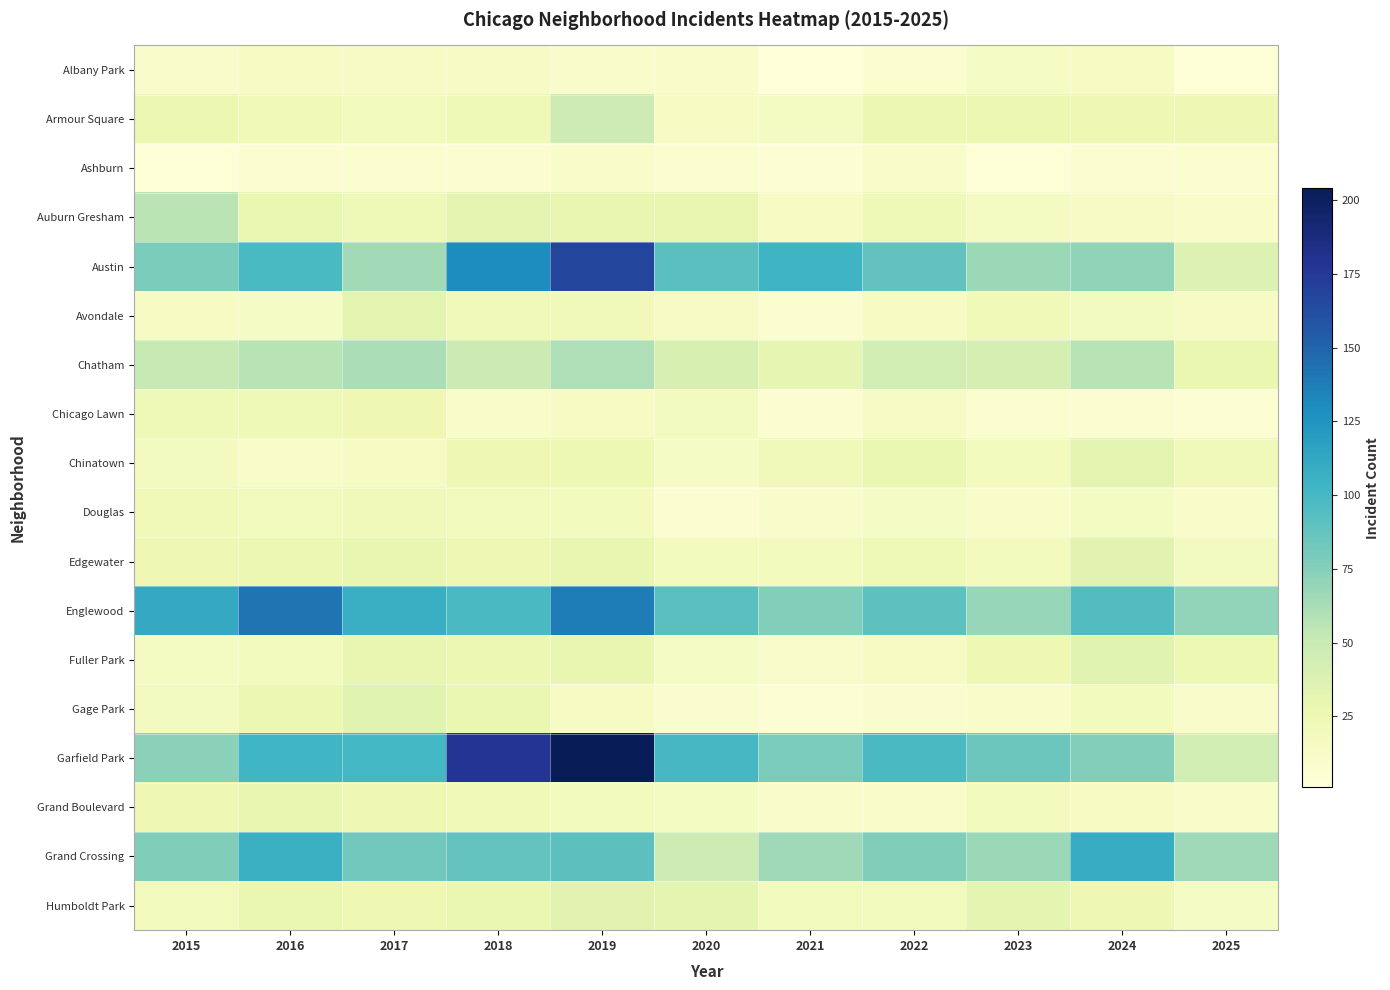

Reading left to right, list all the values displayed in this chart.

Albany Park: 2015=10	2016=15	2017=13	2018=13	2019=10	2020=12	2021=1	2022=8	2023=14	2024=15	2025=4
Armour Square: 2015=27	2016=22	2017=20	2018=23	2019=47	2020=15	2021=16	2022=27	2023=27	2024=25	2025=24
Ashburn: 2015=4	2016=7	2017=8	2018=6	2019=11	2020=8	2021=5	2022=11	2023=4	2024=7	2025=8
Auburn Gresham: 2015=56	2016=28	2017=23	2018=33	2019=29	2020=30	2021=15	2022=23	2023=16	2024=13	2025=11
Austin: 2015=78	2016=99	2017=65	2018=130	2019=167	2020=92	2021=104	2022=89	2023=67	2024=71	2025=38
Avondale: 2015=15	2016=14	2017=33	2018=21	2019=21	2020=13	2021=8	2022=15	2023=22	2024=17	2025=13
Chatham: 2015=51	2016=57	2017=62	2018=48	2019=60	2020=40	2021=31	2022=44	2023=43	2024=57	2025=28
Chicago Lawn: 2015=23	2016=23	2017=25	2018=11	2019=15	2020=17	2021=7	2022=13	2023=8	2024=6	2025=5
Chinatown: 2015=17	2016=12	2017=15	2018=25	2019=26	2020=14	2021=21	2022=28	2023=18	2024=33	2025=21
Douglas: 2015=22	2016=20	2017=21	2018=20	2019=19	2020=6	2021=10	2022=14	2023=11	2024=16	2025=12
Edgewater: 2015=24	2016=27	2017=30	2018=25	2019=29	2020=18	2021=18	2022=23	2023=19	2024=34	2025=17
Englewood: 2015=111	2016=142	2017=107	2018=98	2019=138	2020=92	2021=76	2022=90	2023=69	2024=95	2025=70
Fuller Park: 2015=16	2016=19	2017=29	2018=27	2019=29	2020=14	2021=10	2022=15	2023=25	2024=35	2025=26
Gage Park: 2015=17	2016=27	2017=35	2018=28	2019=15	2020=9	2021=5	2022=9	2023=11	2024=19	2025=10
Garfield Park: 2015=73	2016=103	2017=101	2018=178	2019=204	2020=100	2021=79	2022=98	2023=85	2024=76	2025=44
Grand Boulevard: 2015=24	2016=29	2017=25	2018=22	2019=19	2020=16	2021=10	2022=11	2023=20	2024=15	2025=12
Grand Crossing: 2015=77	2016=106	2017=82	2018=88	2019=91	2020=47	2021=66	2022=77	2023=67	2024=109	2025=66
Humboldt Park: 2015=20	2016=28	2017=25	2018=28	2019=34	2020=32	2021=18	2022=20	2023=32	2024=24	2025=14